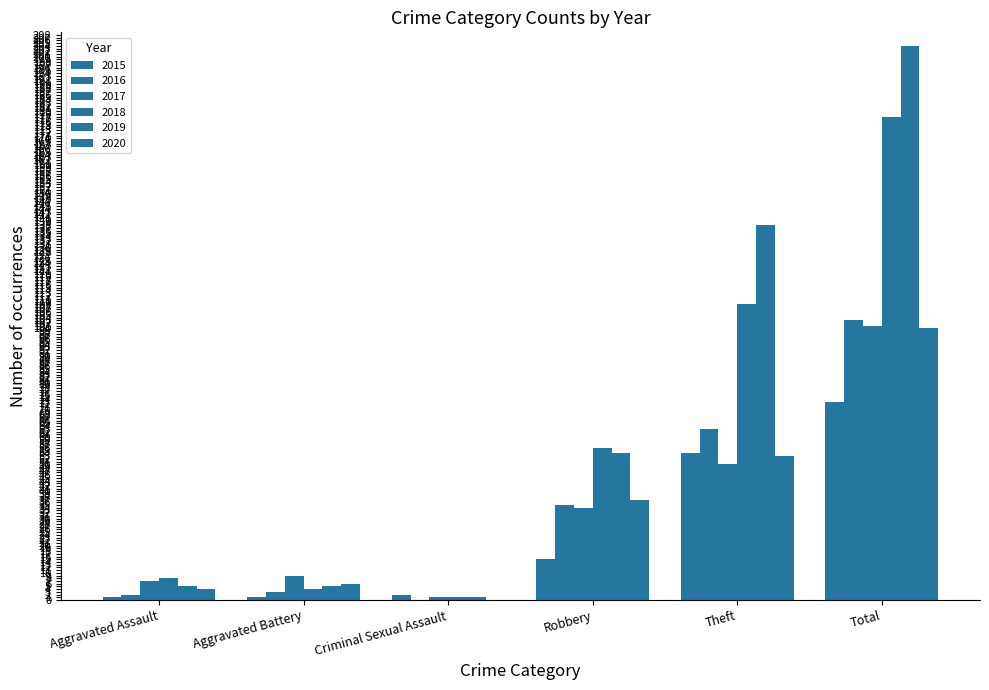

True or false: 2016 has a value of 3 at Aggravated Assault.

False